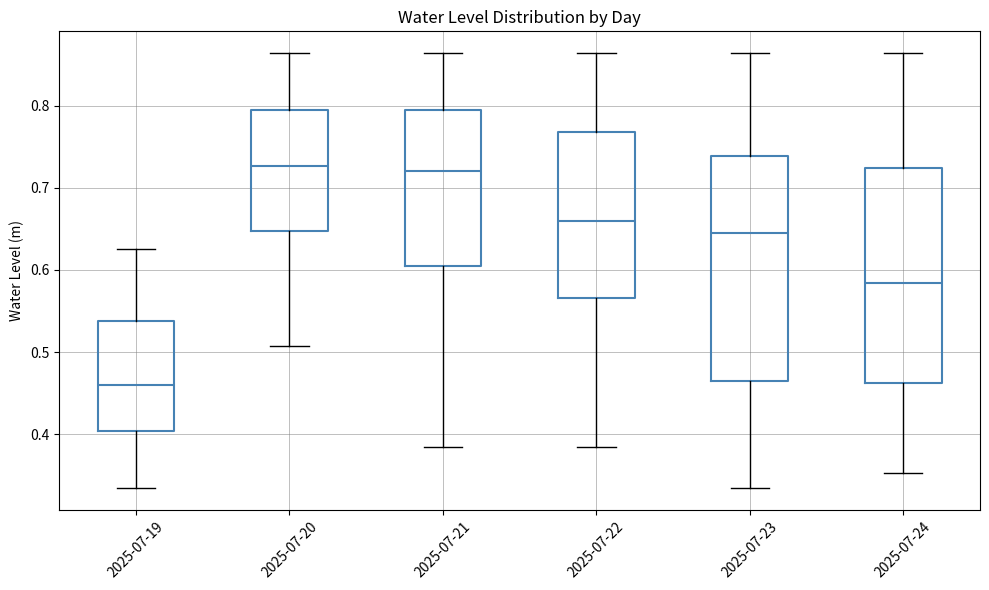

Reading left to right, transcribe this box plot: for each box, give where its median line is, the range the box spans, and where its two whiskers end, as read against the y-axis. The values are not printed on the chart, so give them approximately, as read against the axis.

2025-07-19: median 0.46, box 0.40 to 0.54, whiskers 0.33 to 0.63
2025-07-20: median 0.73, box 0.65 to 0.79, whiskers 0.51 to 0.86
2025-07-21: median 0.72, box 0.60 to 0.79, whiskers 0.38 to 0.86
2025-07-22: median 0.66, box 0.57 to 0.77, whiskers 0.38 to 0.86
2025-07-23: median 0.65, box 0.46 to 0.74, whiskers 0.33 to 0.86
2025-07-24: median 0.58, box 0.46 to 0.72, whiskers 0.35 to 0.86